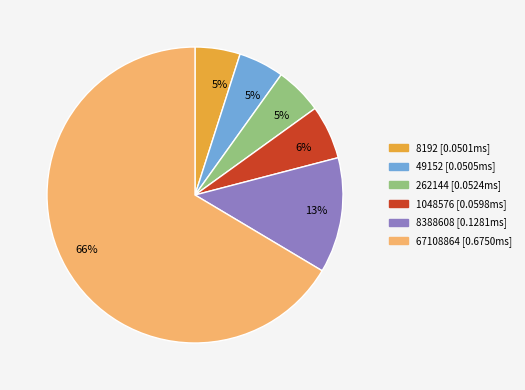

What is the largest slice in the pie chart?

67108864